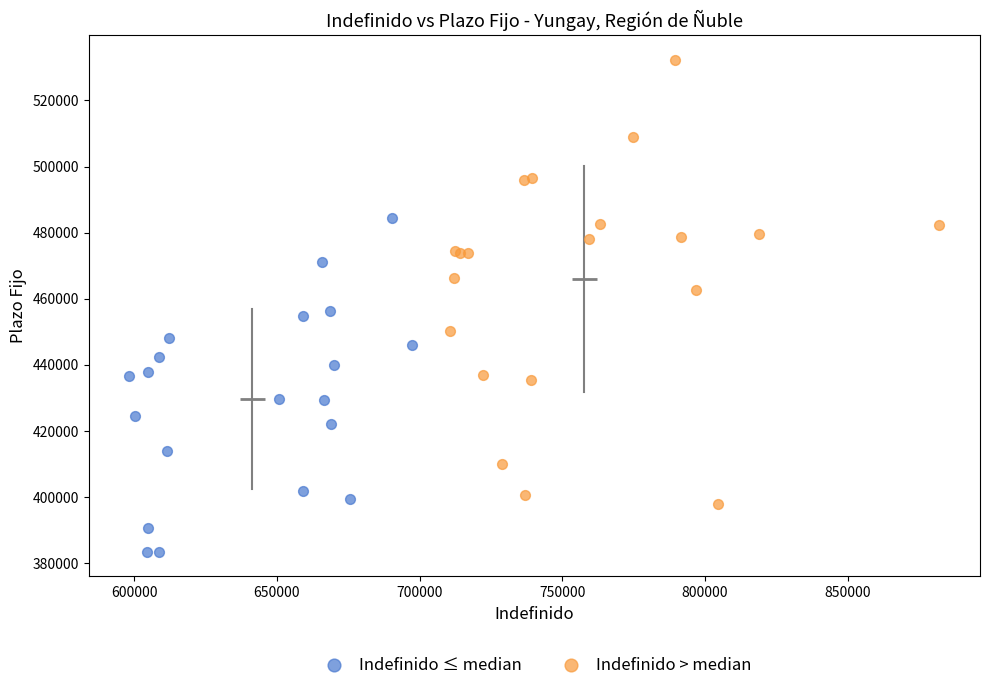

Which series reaches the minimum Y coordinate?

Indefinido ≤ median